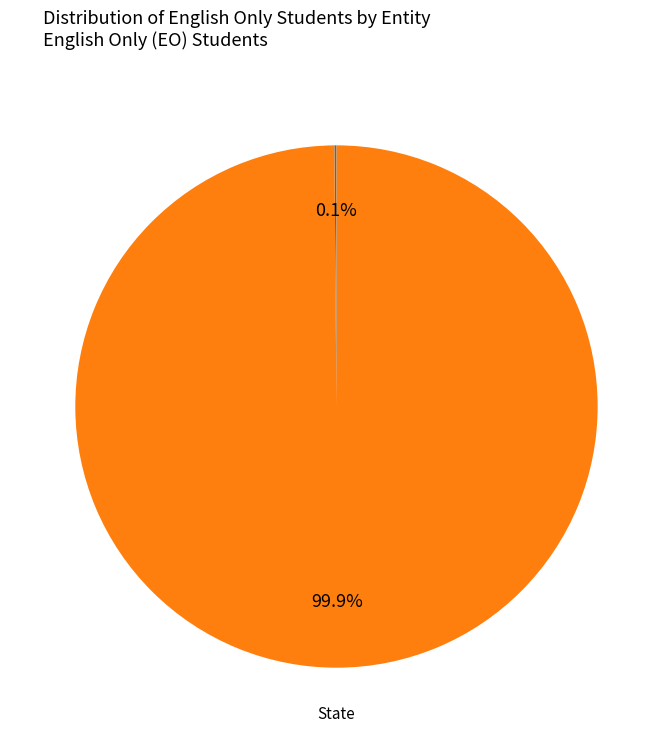

What is the largest slice in the pie chart?

State